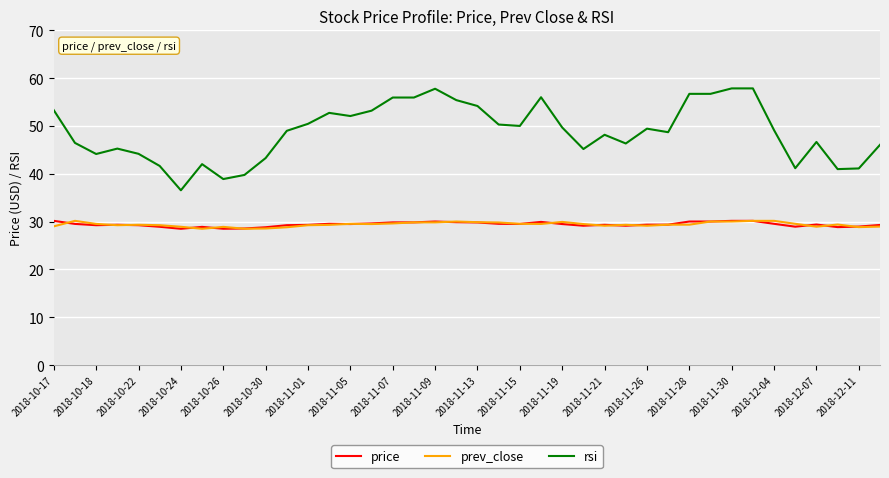

What is the sum of all price values?

1176.9